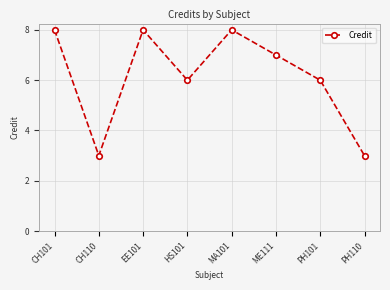

Reading right to left, transcribe all the data shown in this chart.

PH110=3	PH101=6	ME111=7	MA101=8	HS101=6	EE101=8	CH110=3	CH101=8